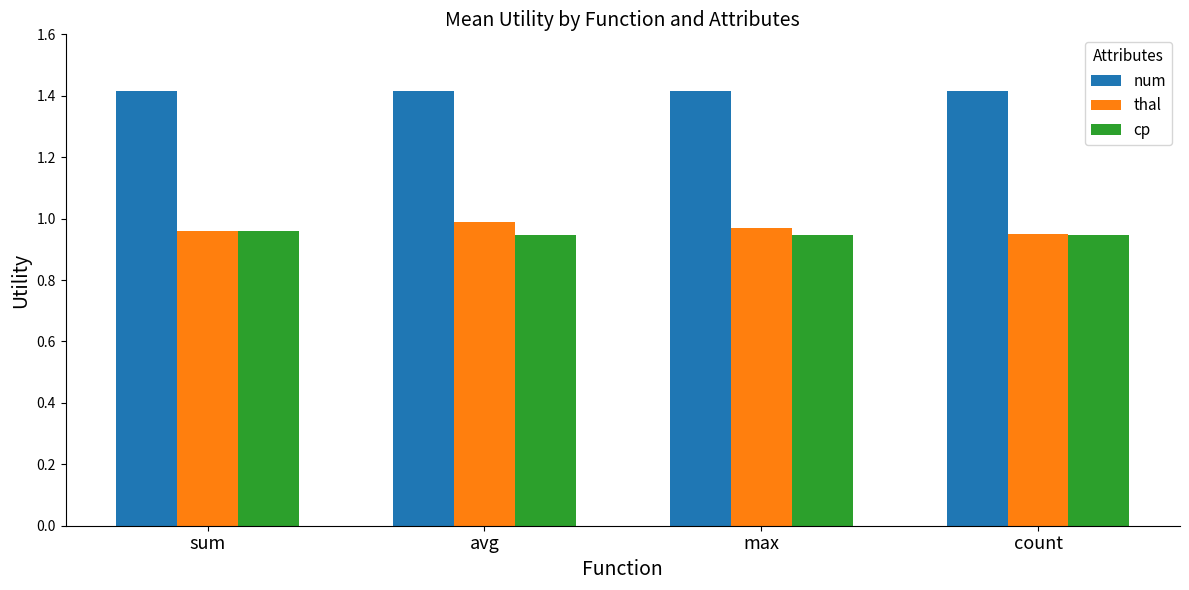

What is the label of the 1st bar from the right?

count